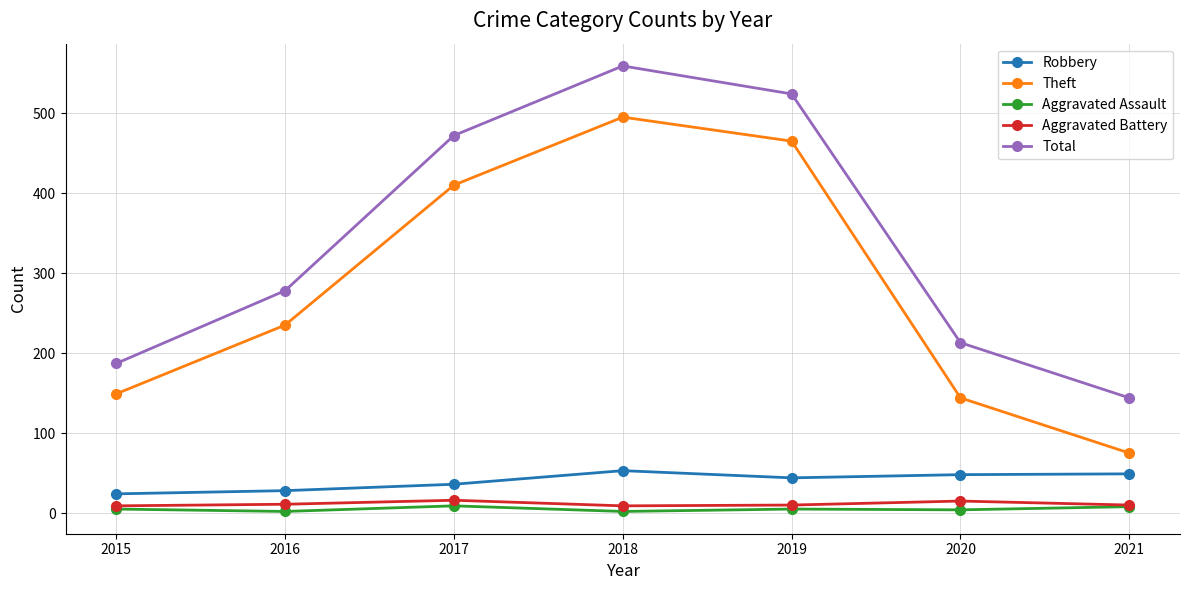

How many data points does each series have?

7